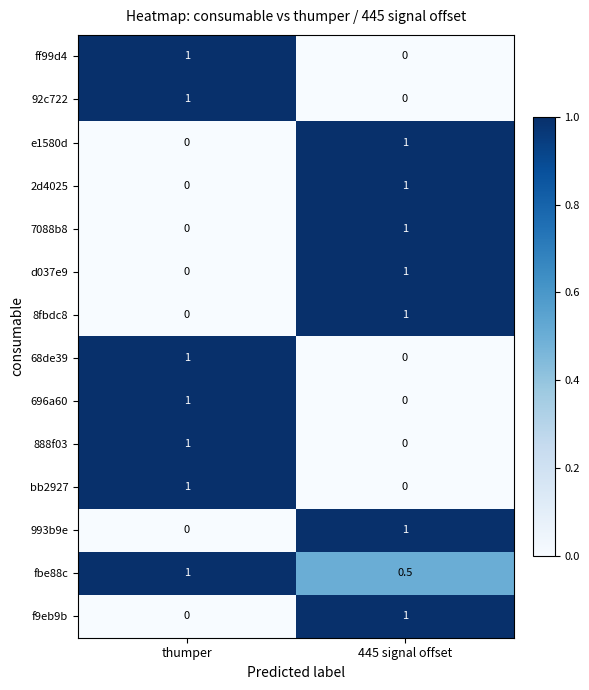

What is the total value across all series at 445 signal offset?

7.5